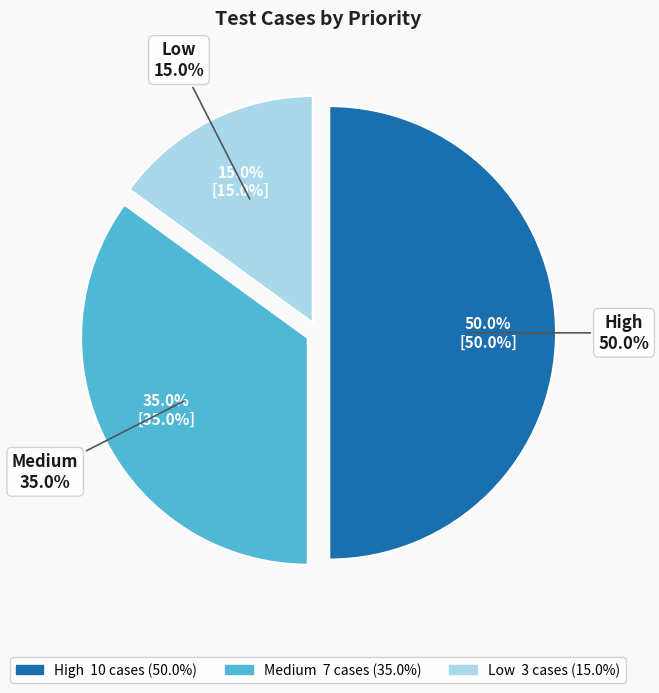

The High slice represents 50% of the pie. True or false?

True